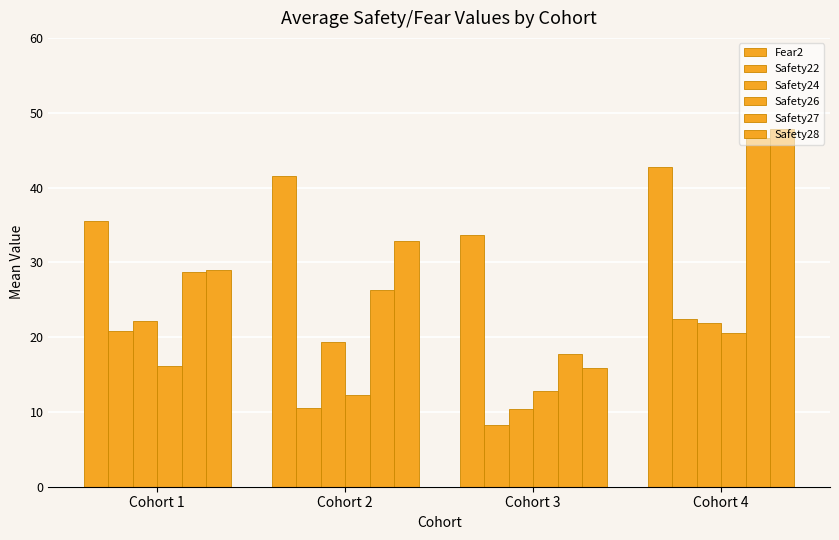

At which label is Safety24 closest to 16?

Cohort 2